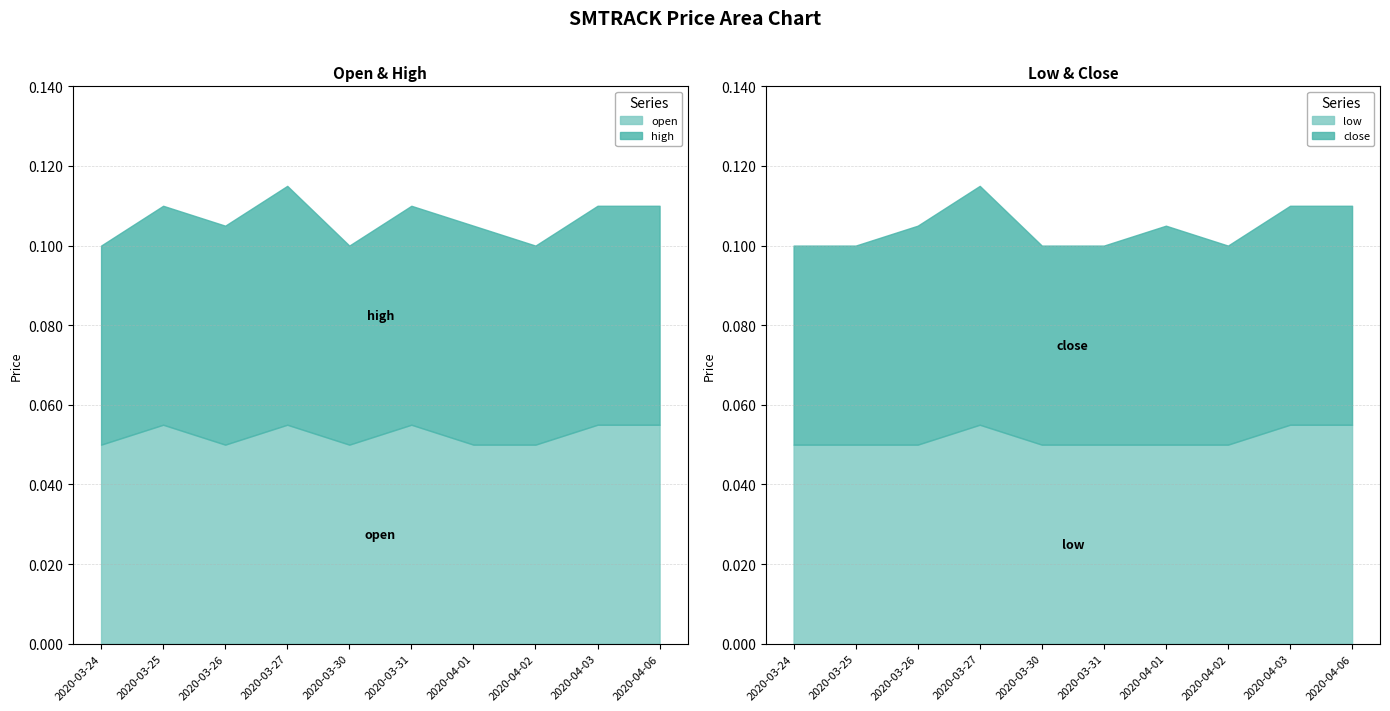

The value of open at 2020-04-06 is 0.0. True or false?

False